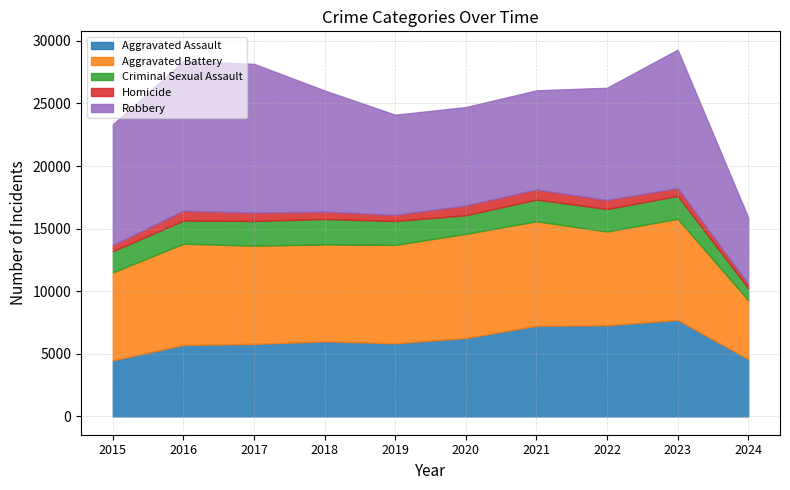

The value of Robbery at 2020 is 7855. True or false?

True